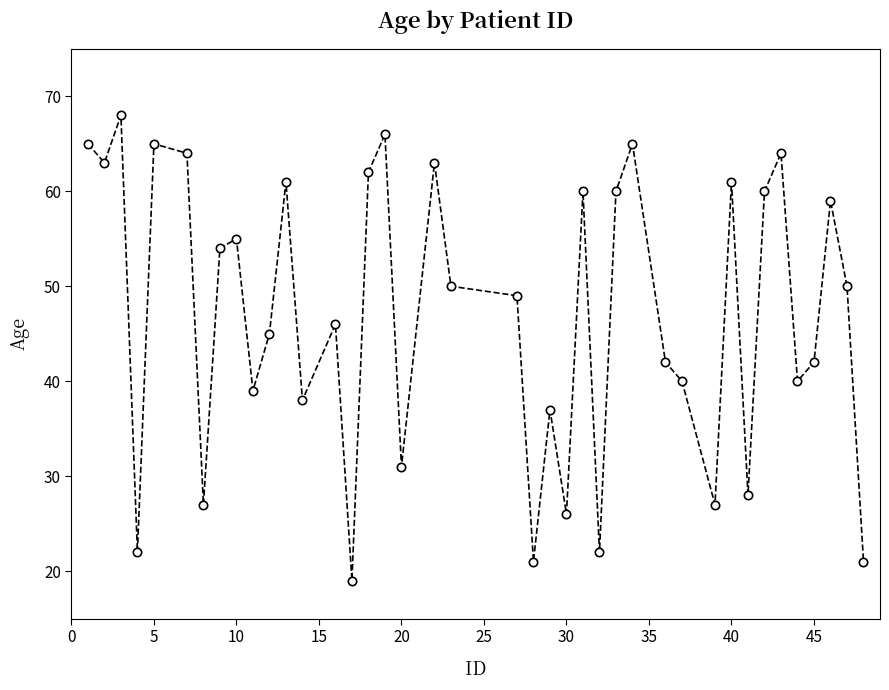

What is the sum of all values?

1877